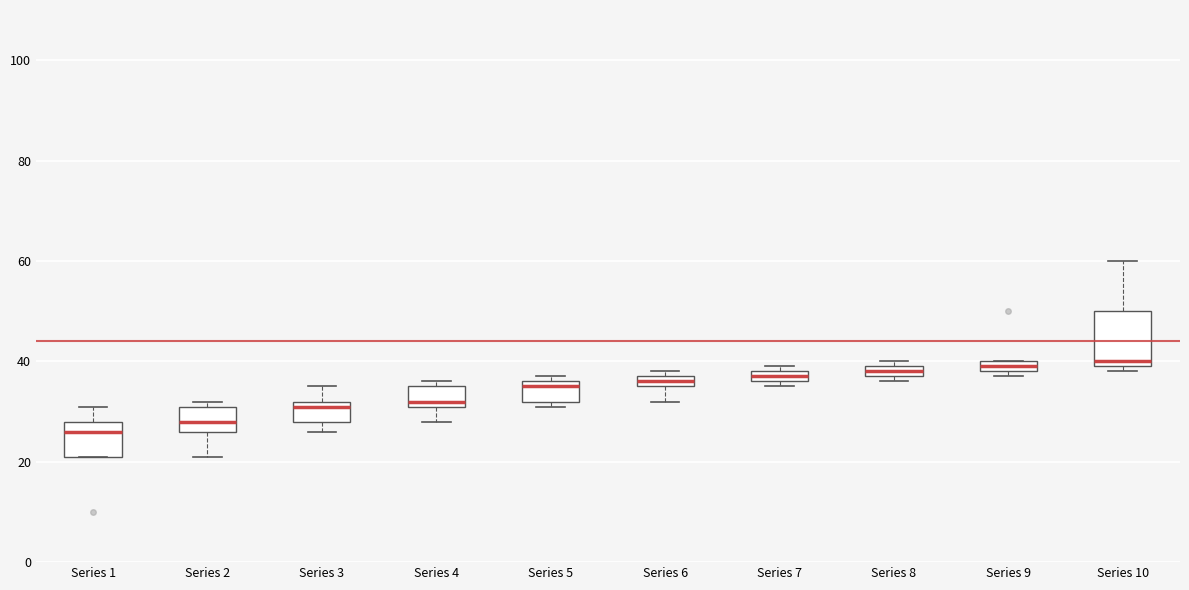

Comparing the boxes themselves (not the whiskers), which one is the tallest?

Series 10